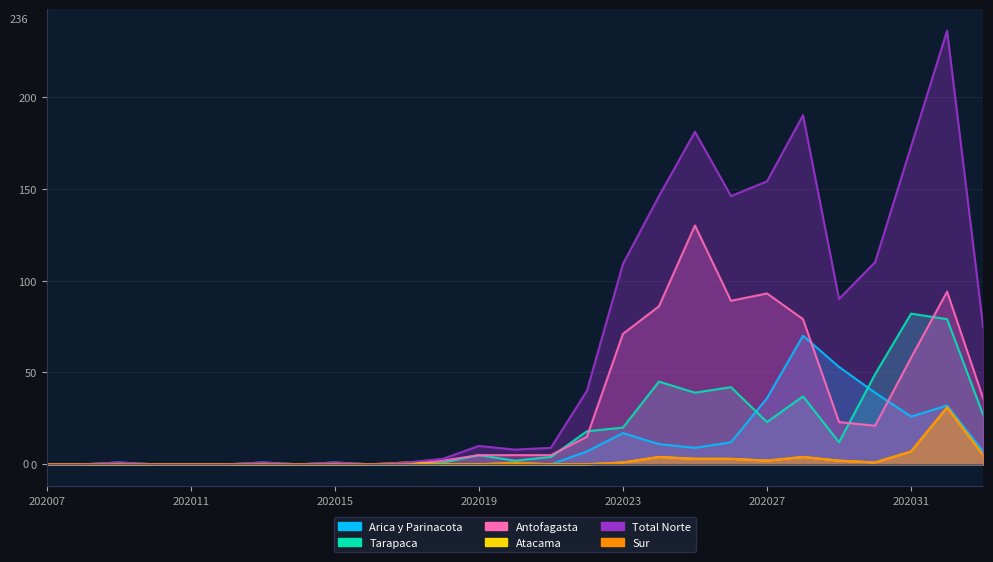

The Arica y Parinacota series shows 17 at 202023. True or false?

True